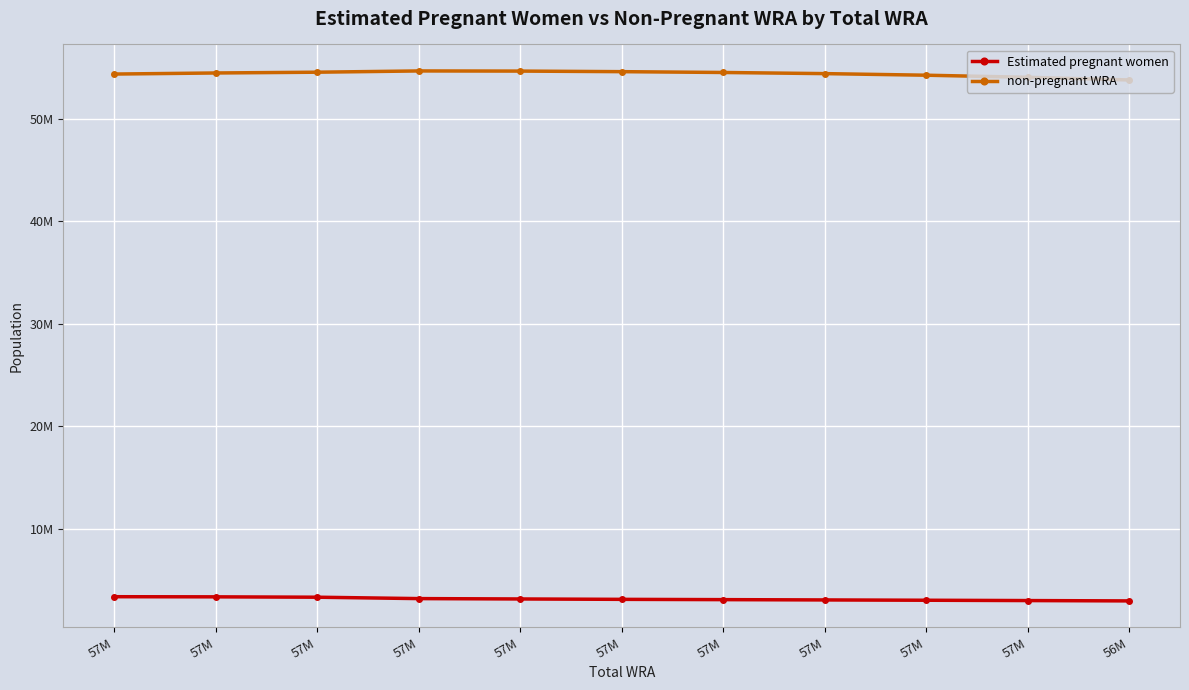

Is this an area chart (filled region under the line)?

No